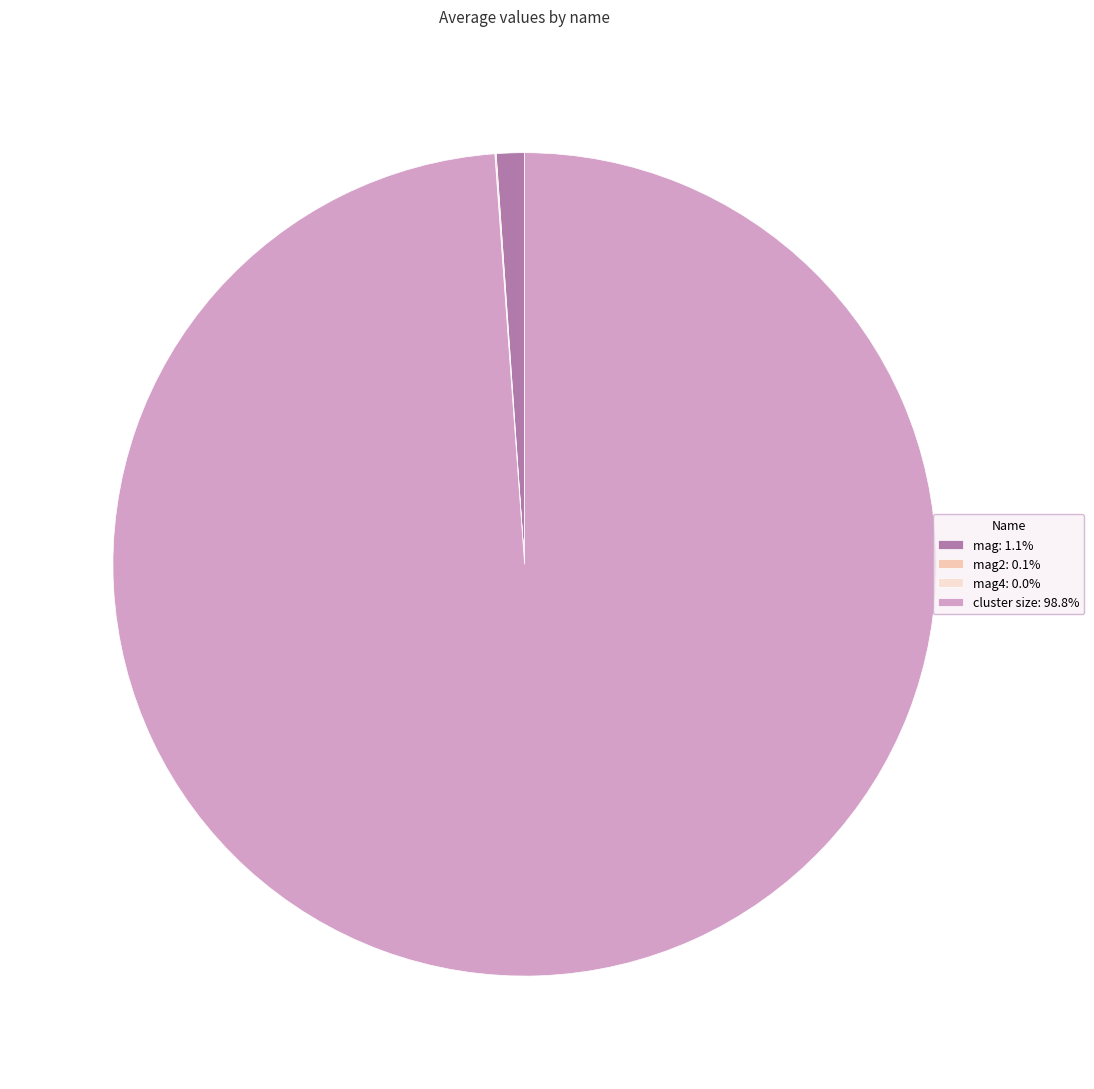

Does any single category account for the majority?

Yes